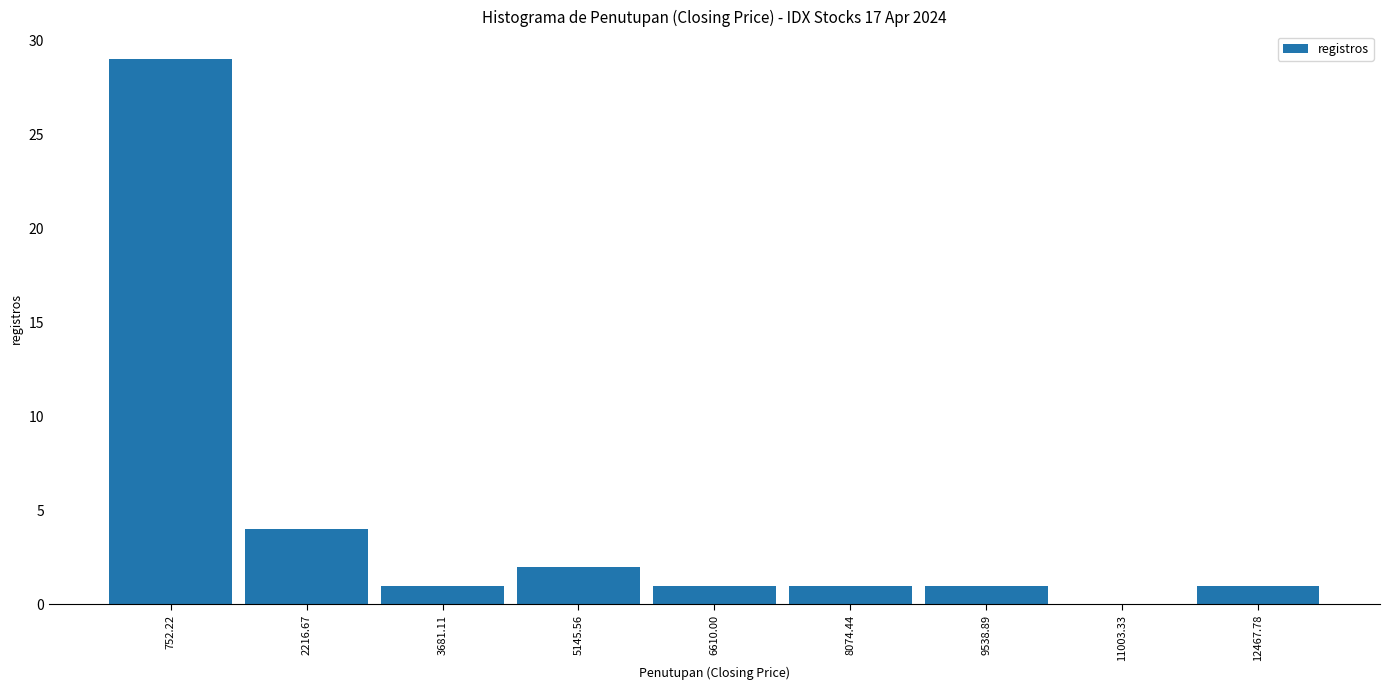

What is the height of the bar covering 5800 to 7400 on the x-axis? Neither the bar edges nor the heights are printed on the chart, so give them approximately, as read against the axes.

1